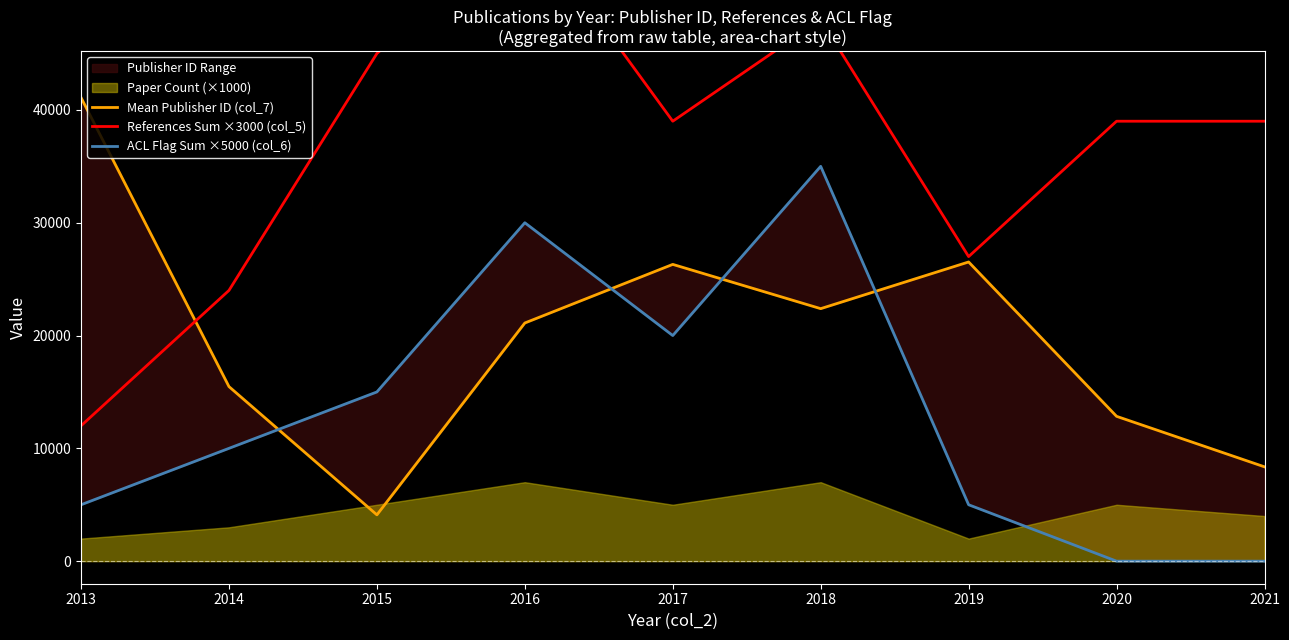

What is the difference between the second highest and minimum values in the Mean Publisher ID (col_7) series?

22417